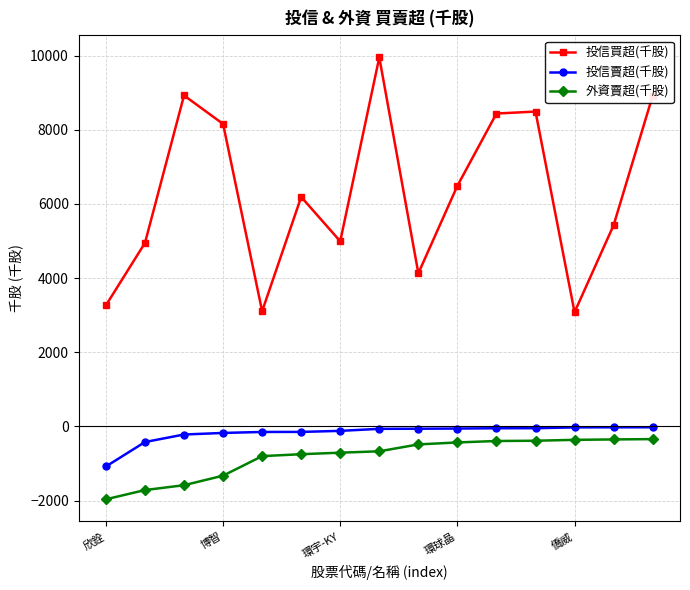

What is the average value of the 投信買超(千股) series?

6299